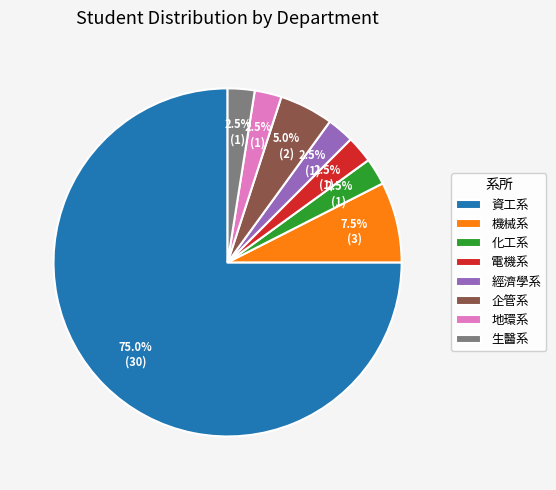

What is the majority slice?

資工系